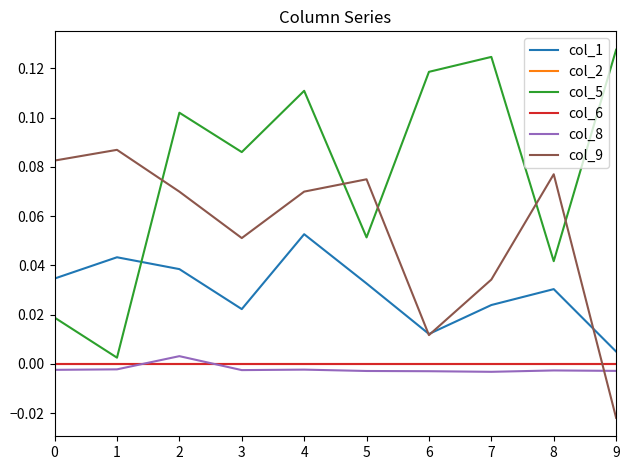

Which series has the largest range (max minus min)?

col_5